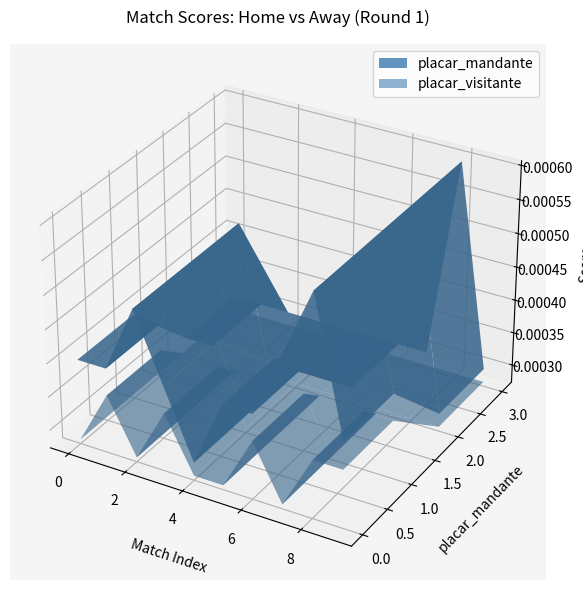

Reading left to right, list all the values displayed in this chart.

placar_mandante: 0=1	1=1	2=2	3=1	4=0	5=1	6=1	7=2	8=3	9=1
placar_visitante: 0=0	1=1	2=0	3=1	4=0	5=0	6=1	7=0	8=1	9=1